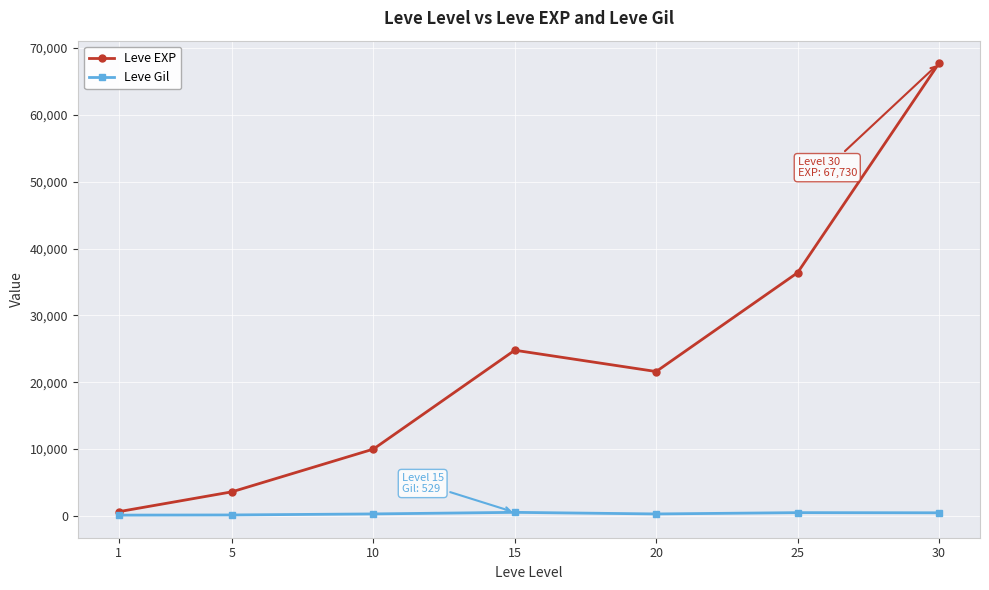

Count the number of categories in the chart.

7